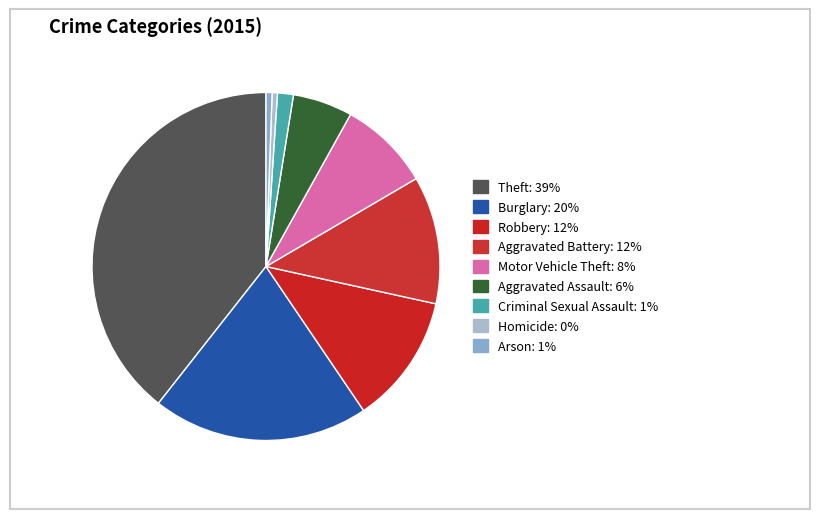

Is there a majority slice in this chart?

No